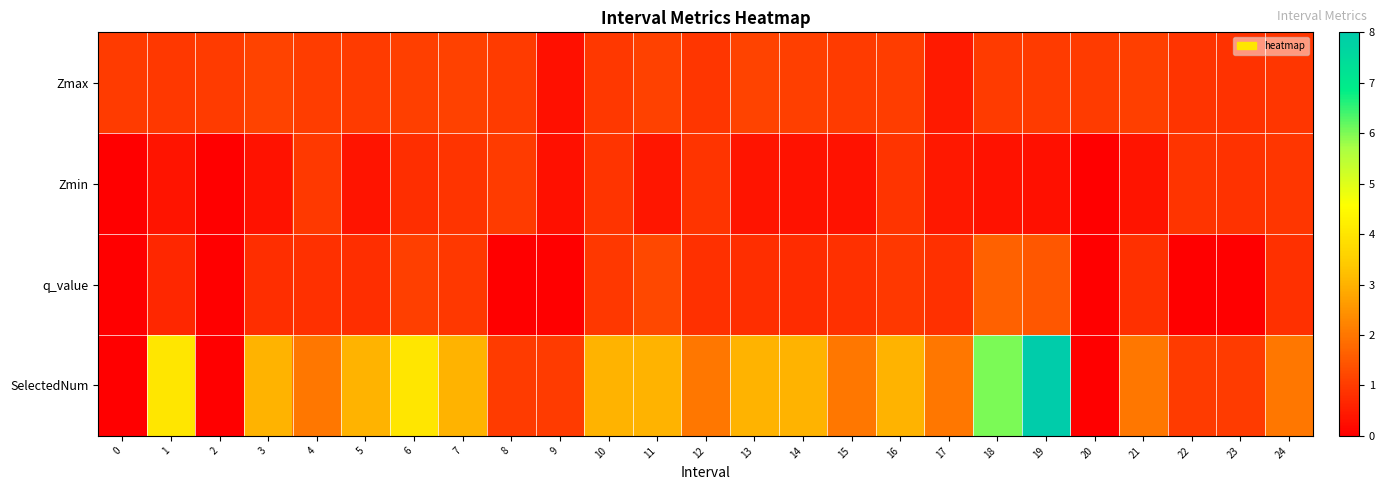

At how many categories does at least one series exceed 4?

2